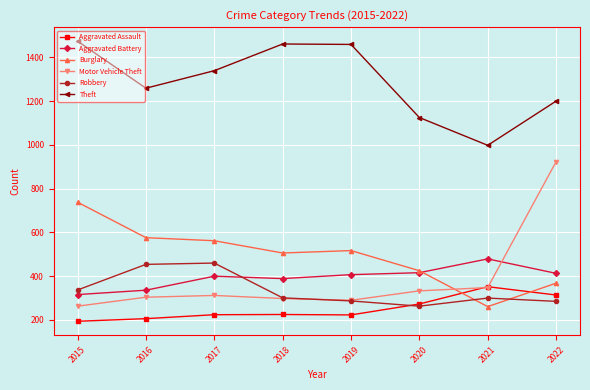

Does the chart display data point markers on the line(s)?

Yes